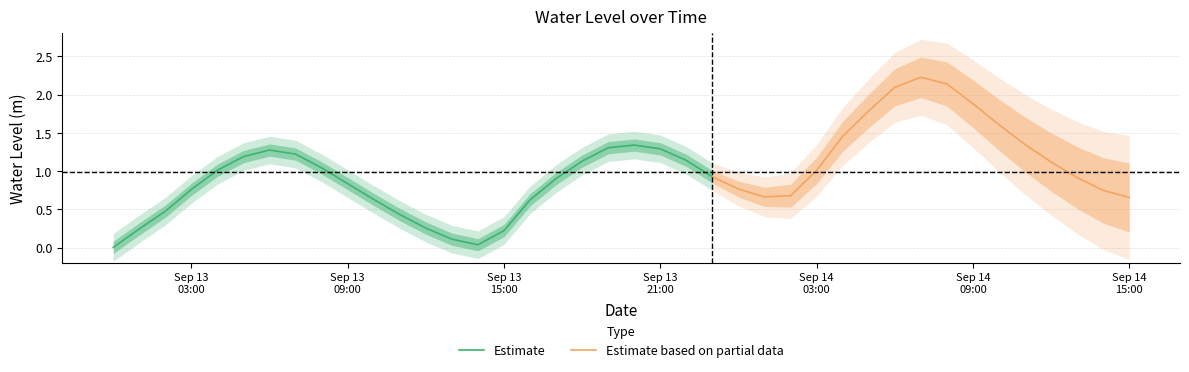

Is it true that the value at 2024-09-13 21:00:00 is 1.3?

True